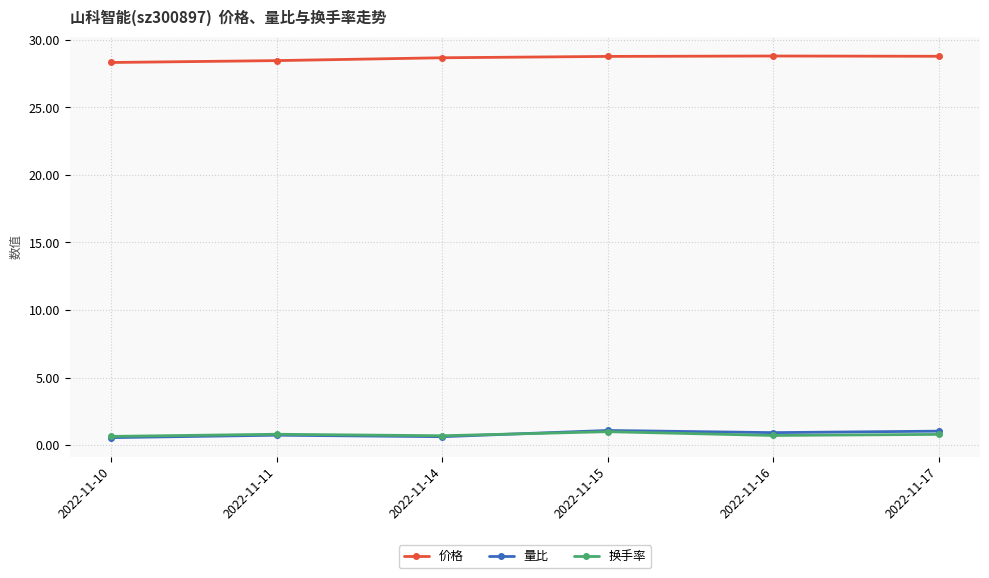

True or false: 量比 has more than 2 points higher than both neighbors.

False